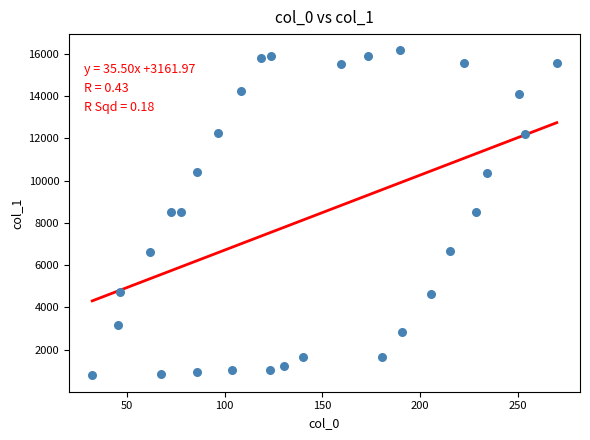

What is the range of Y values (max minus min)?

15378.4